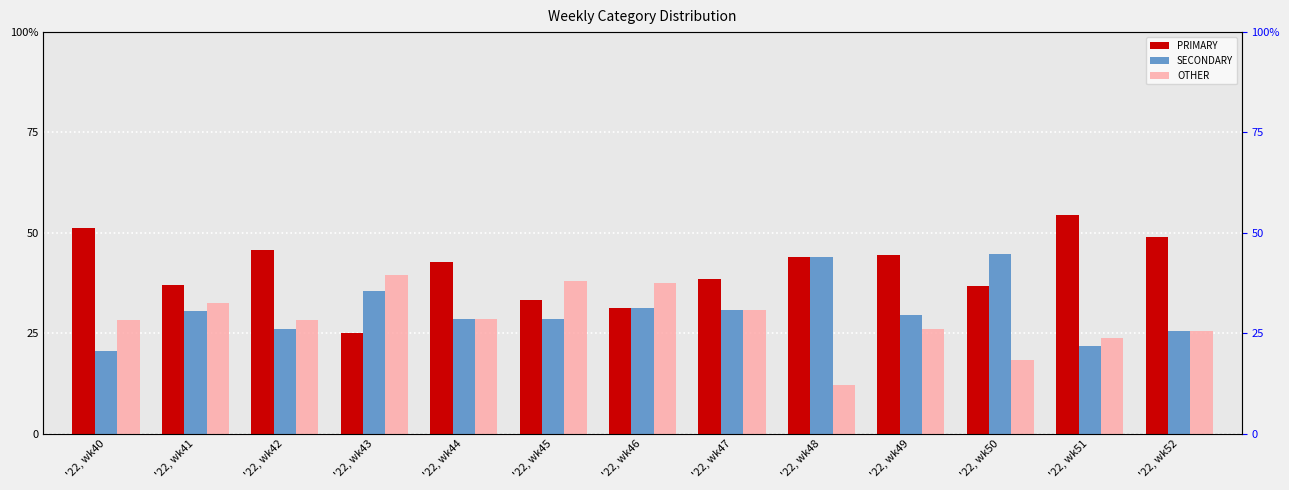

How many values in the SECONDARY series exceed 29?

7